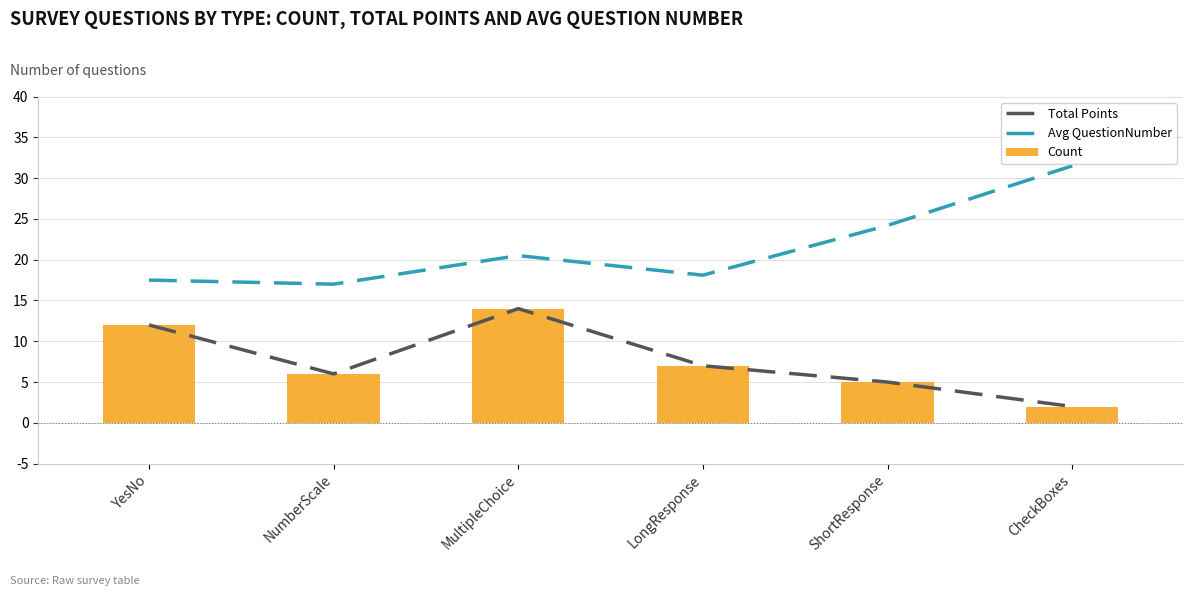

Read the Count value at NumberScale.

6